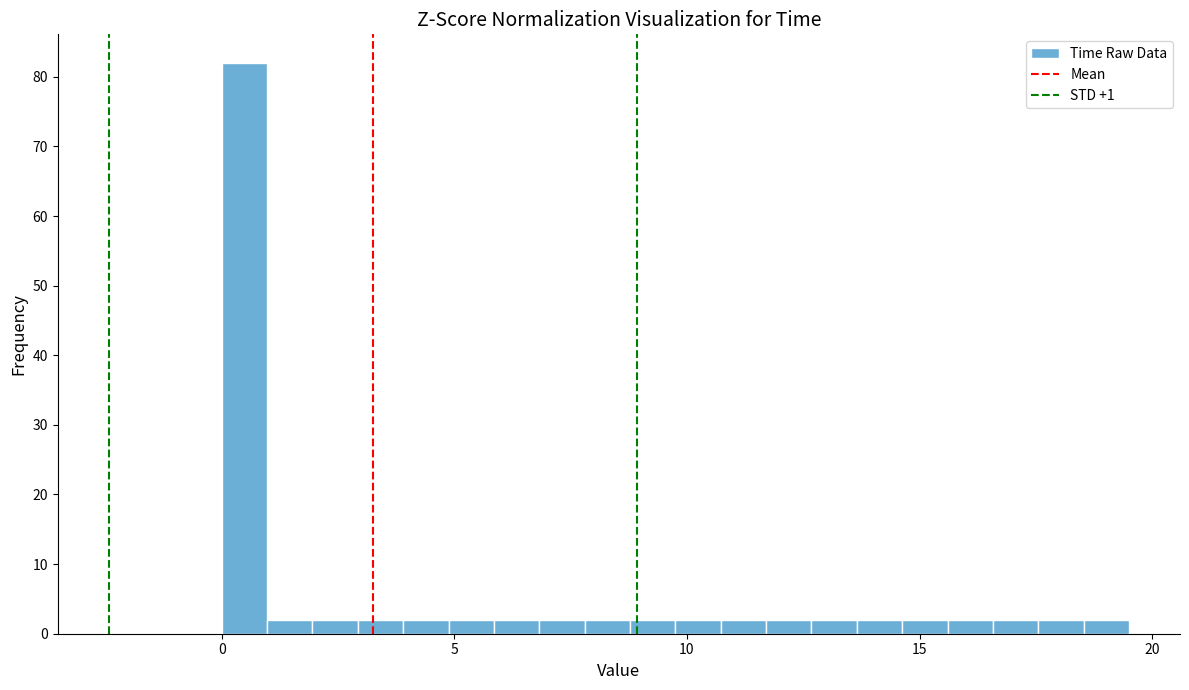

Around what value on the x-axis is the tallest bar? Give the approximate position of its centre, as read against the axis.

0.5